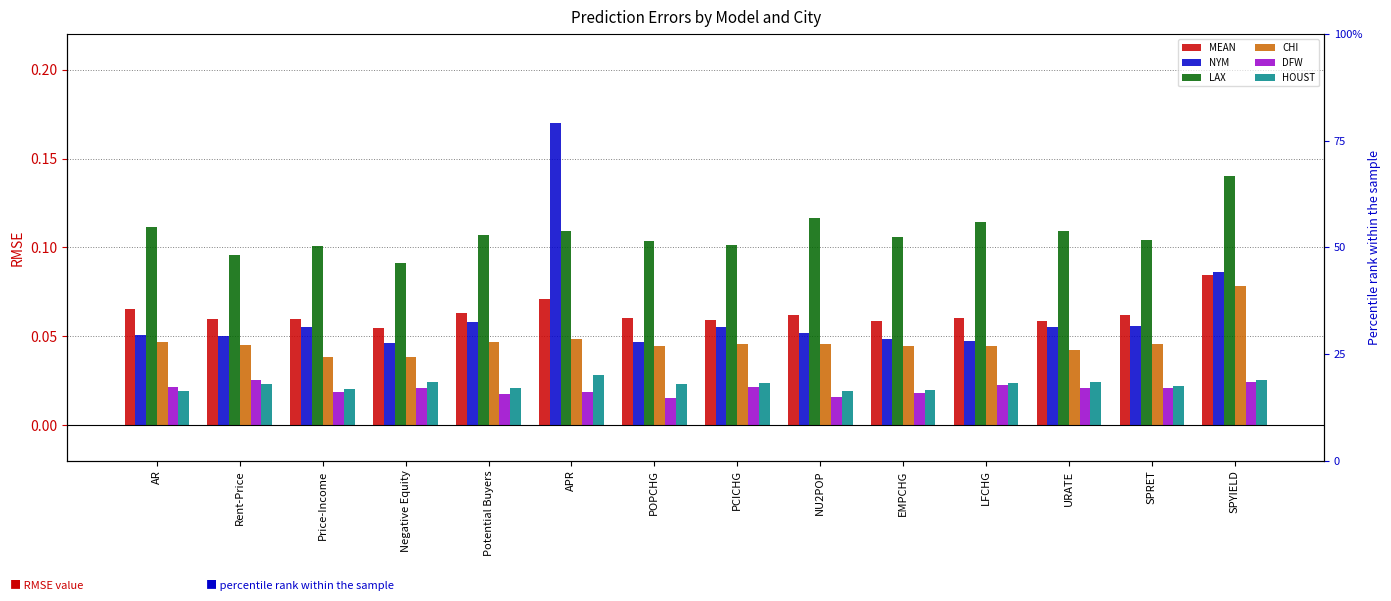

Reading left to right, list all the values displayed in this chart.

MEAN: 0.1	0.1	0.1	0.1	0.1	0.1	0.1	0.1	0.1	0.1	0.1	0.1	0.1	0.1
NYM: 0.1	0.1	0.1	0.0	0.1	0.2	0.0	0.1	0.1	0.0	0.0	0.1	0.1	0.1
LAX: 0.1	0.1	0.1	0.1	0.1	0.1	0.1	0.1	0.1	0.1	0.1	0.1	0.1	0.1
CHI: 0.0	0.0	0.0	0.0	0.0	0.0	0.0	0.0	0.0	0.0	0.0	0.0	0.0	0.1
DFW: 0.0	0.0	0.0	0.0	0.0	0.0	0.0	0.0	0.0	0.0	0.0	0.0	0.0	0.0
HOUST: 0.0	0.0	0.0	0.0	0.0	0.0	0.0	0.0	0.0	0.0	0.0	0.0	0.0	0.0